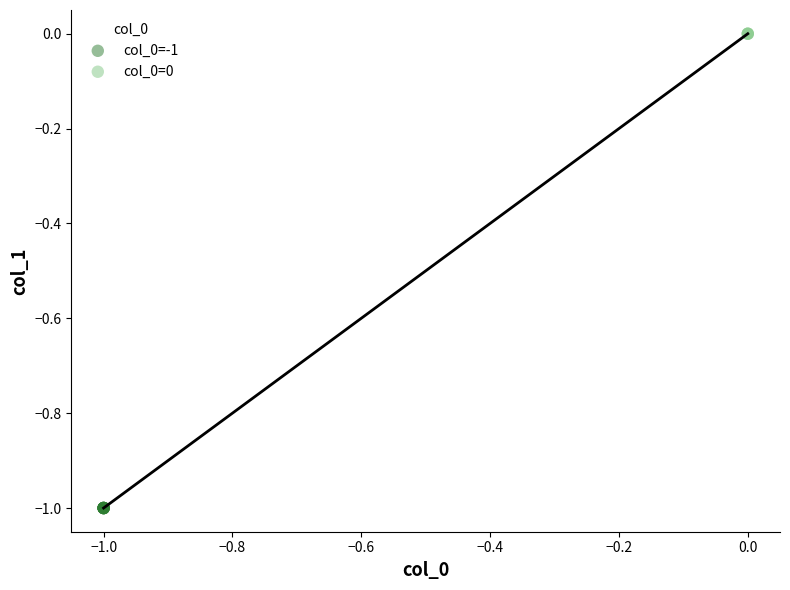

Which series reaches the minimum Y coordinate?

col_0=-1